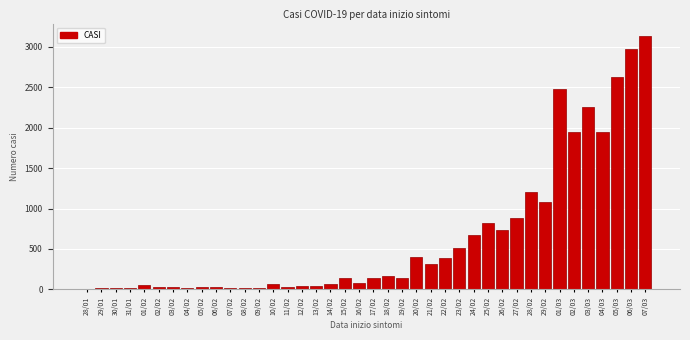

The value at 28/02 is 1755. True or false?

False